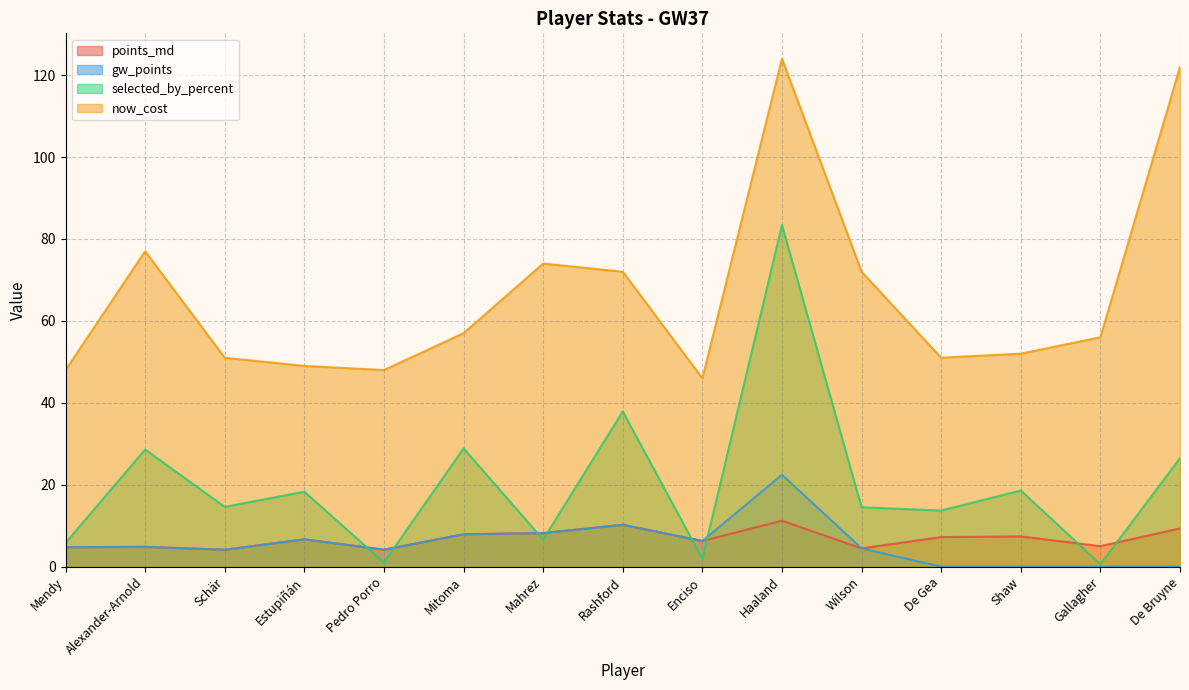

At how many categories does at least one series exceed 93?

2